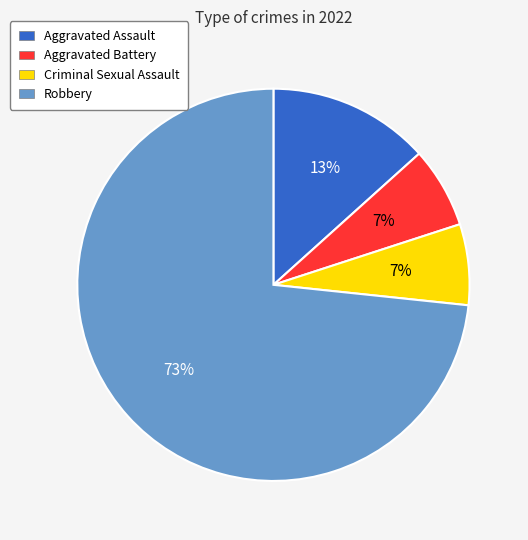

Which slice represents more than half of the pie?

Robbery